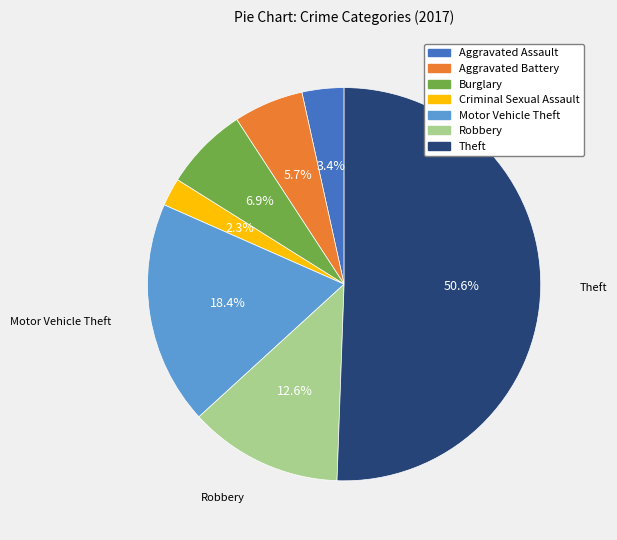

To the nearest percent, what percentage of the pie is Criminal Sexual Assault?

2%